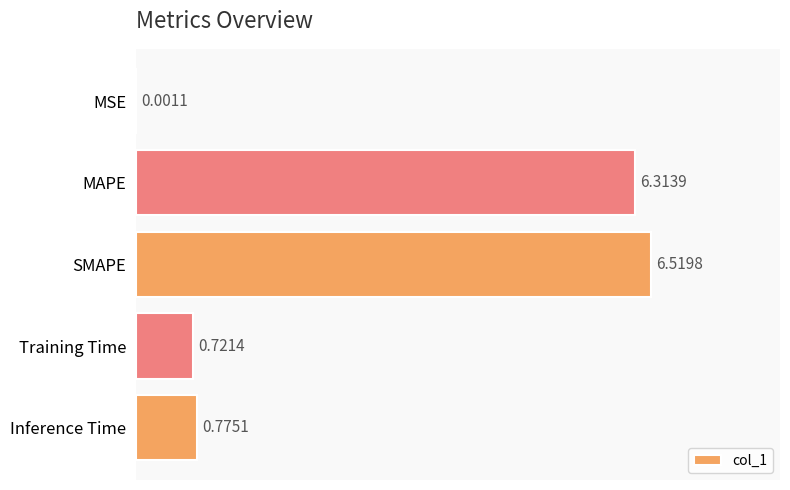

Which has a higher value, Training Time or MSE?

Training Time